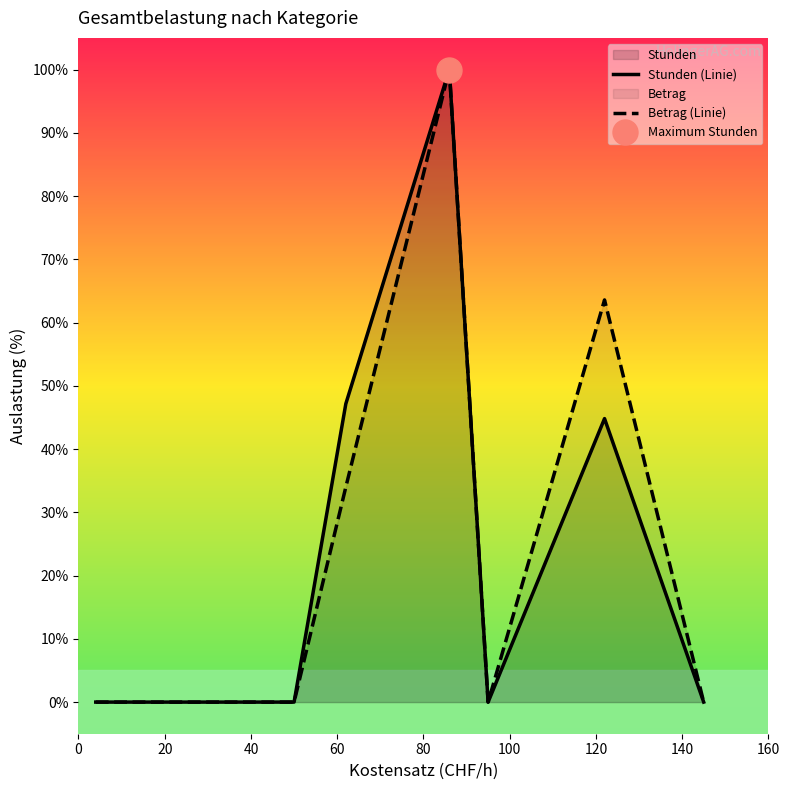

What is the maximum value for Betrag (Linie)?

100.0